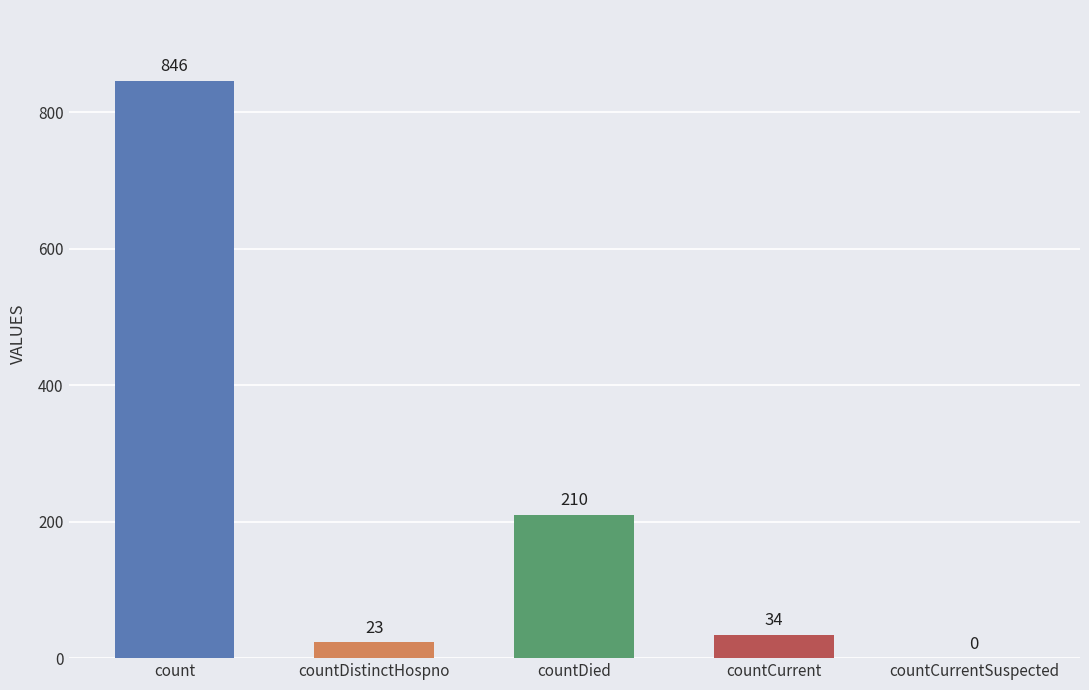

The chart shows a value of -556 at countCurrentSuspected. True or false?

False